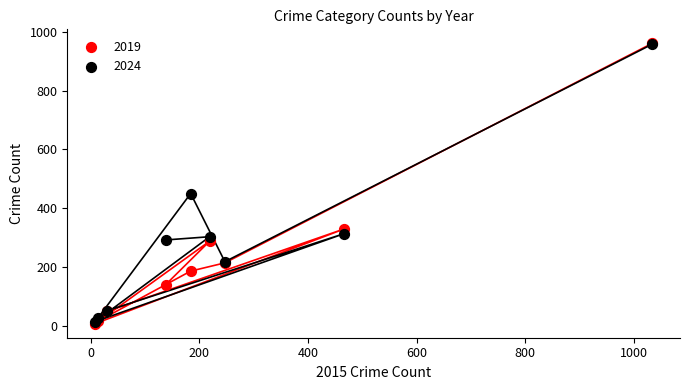

Across all series, what Y value is closest to 484?

450